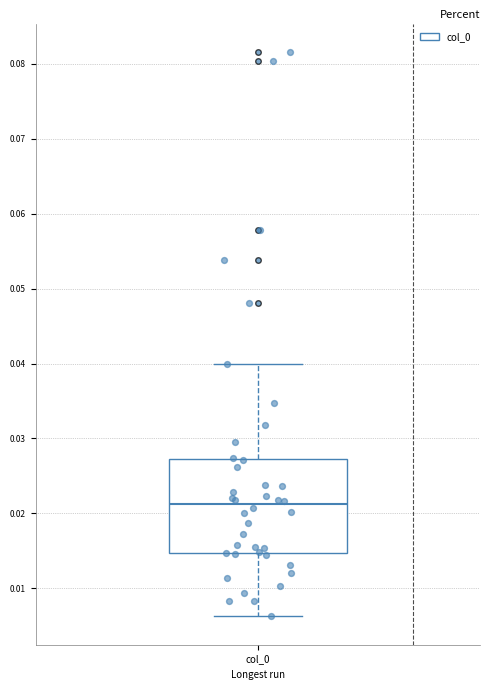

Transcribe this box plot: give where the median line is, the range the box spans, and where the two whiskers end, as read against the y-axis. The values are not printed on the chart, so give them approximately, as read against the axis.

median 0.021, box 0.015 to 0.027, whiskers 0.006 to 0.040